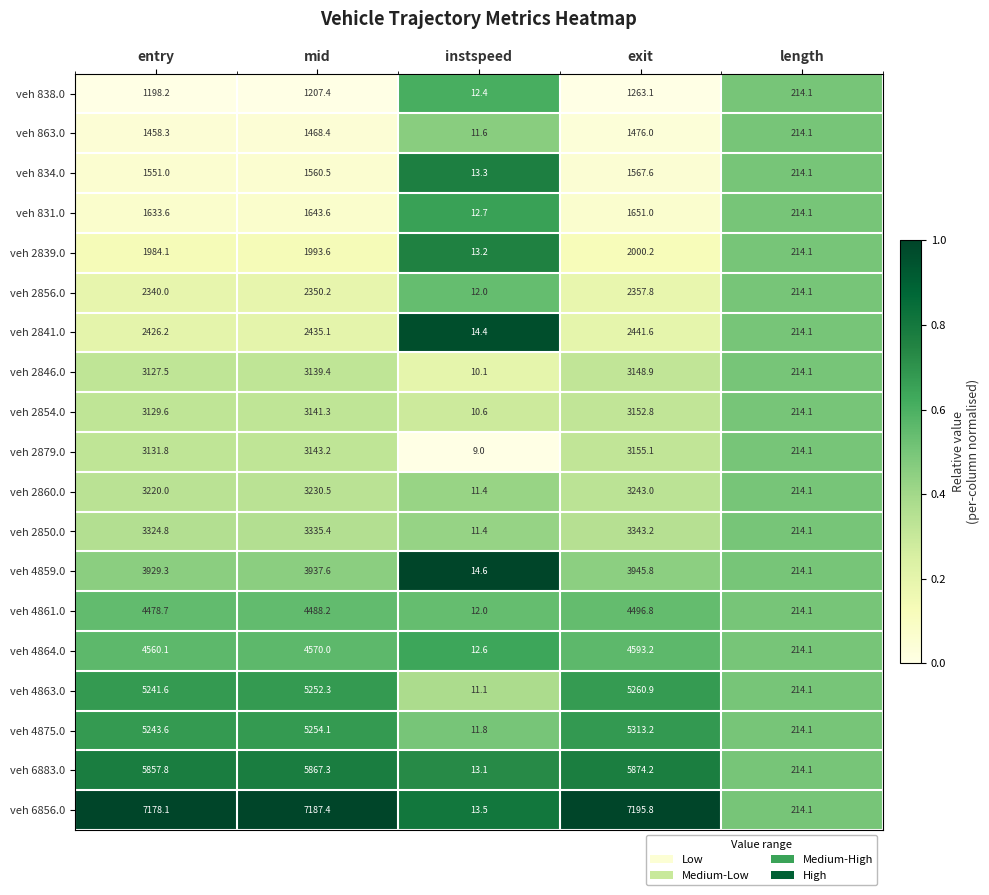

Between entry and exit, which series saw the biggest shift?

veh 4875.0